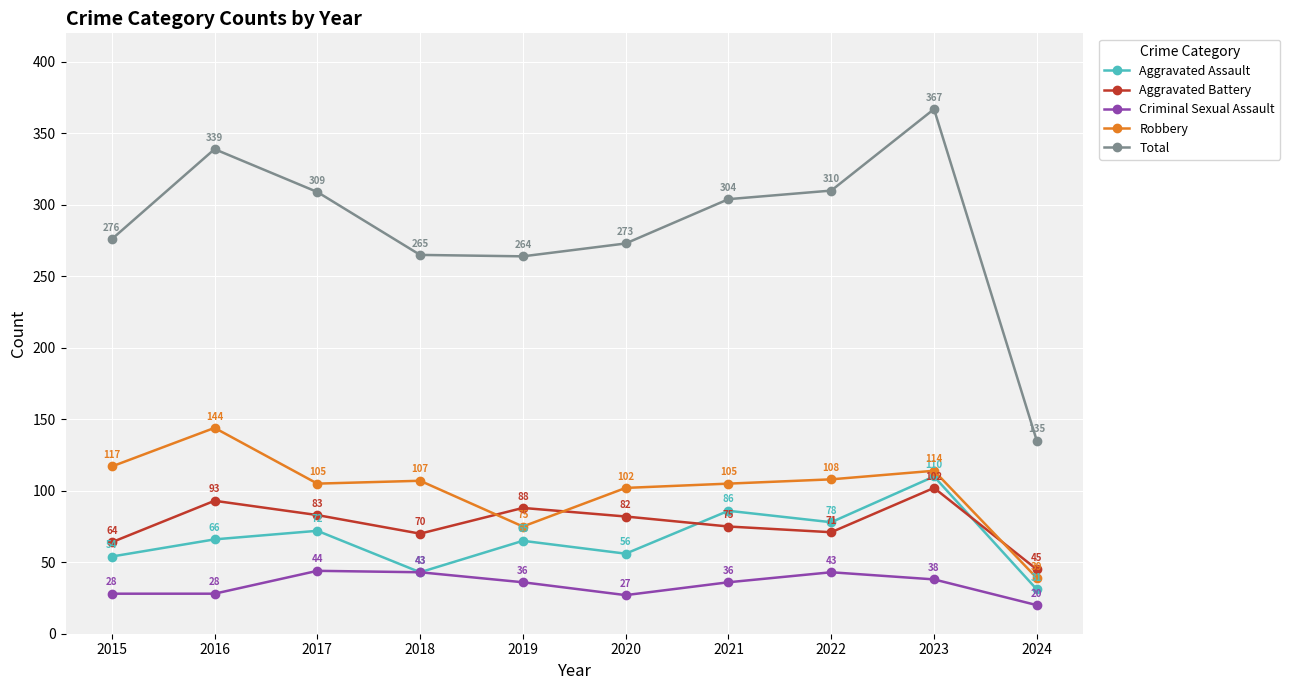

True or false: Total has more than 1 points higher than both neighbors.

True